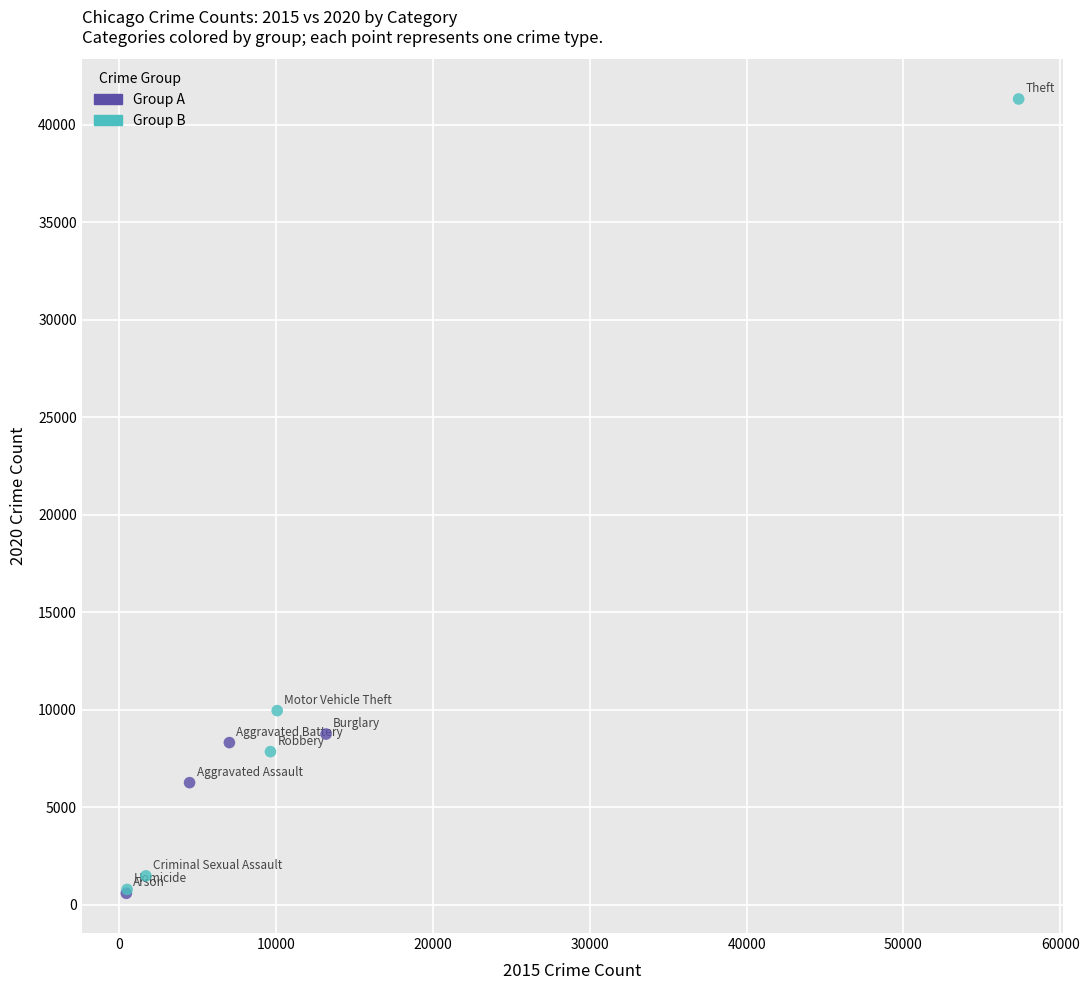

What are all the series names shown in the legend?

Group A, Group B